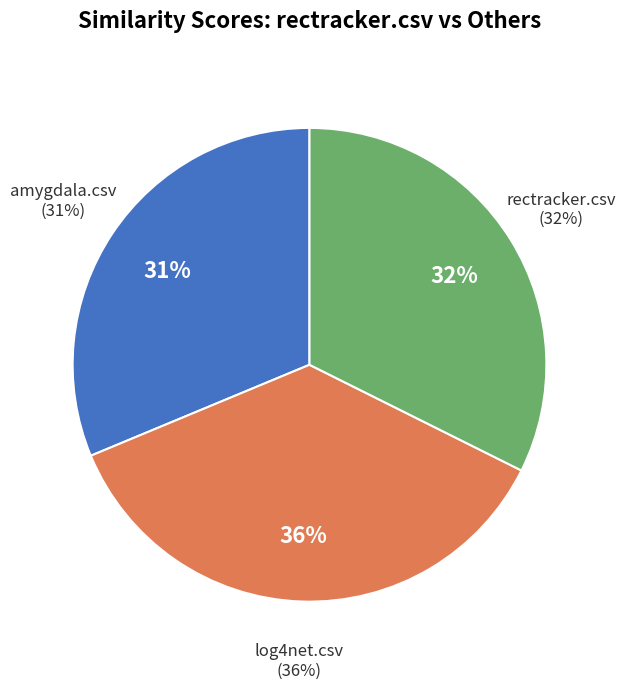

Which category has the smallest portion of the pie?

amygdala.csv